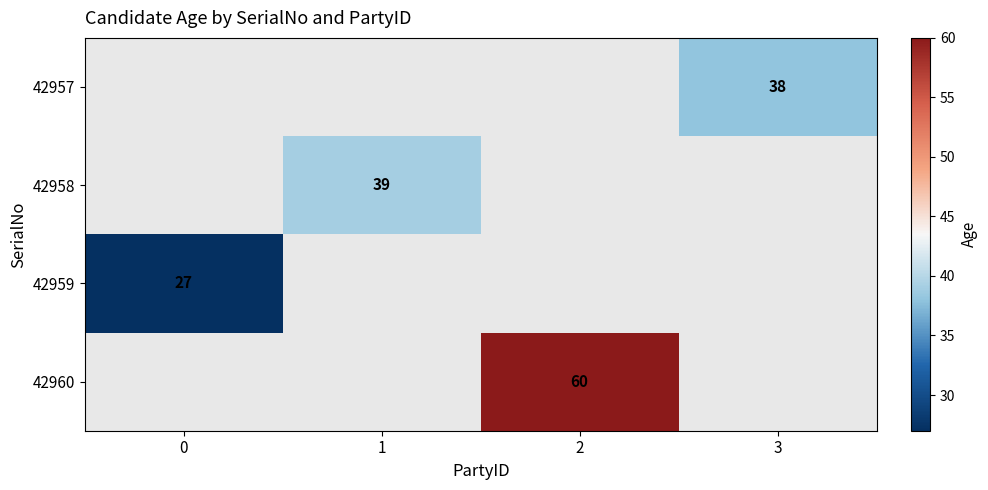

The 42958 series shows 39 at 1. True or false?

True